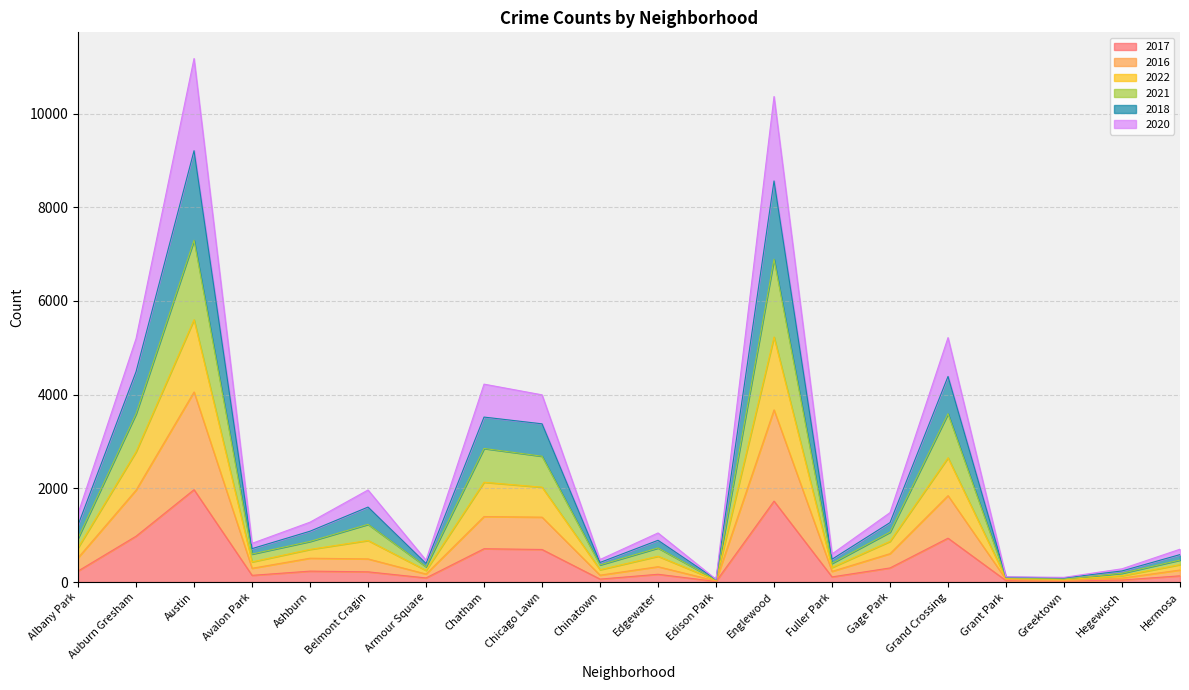

True or false: 2017 and 2021 intersect in this chart.

False